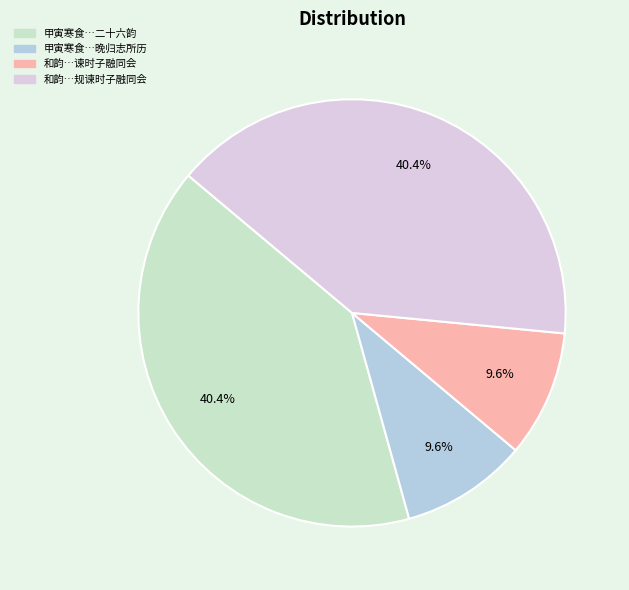

What is the total percentage of 和韵…谏时子融同会 and 甲寅寒食…晚归志所历?

19.2%